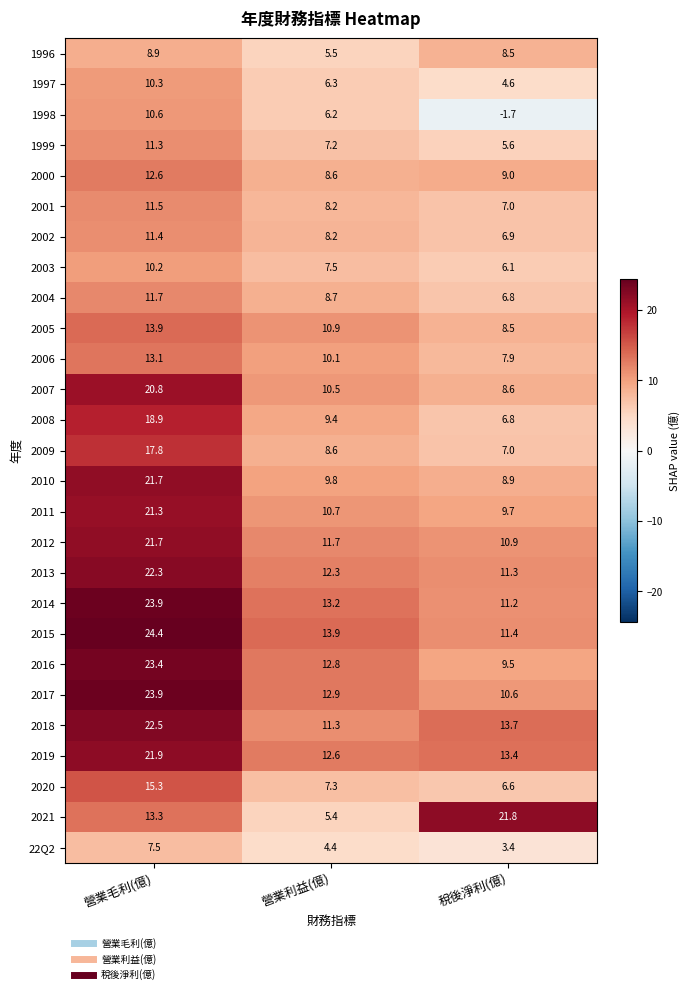

What is the total value across all series at 稅後淨利(億)?

234.0